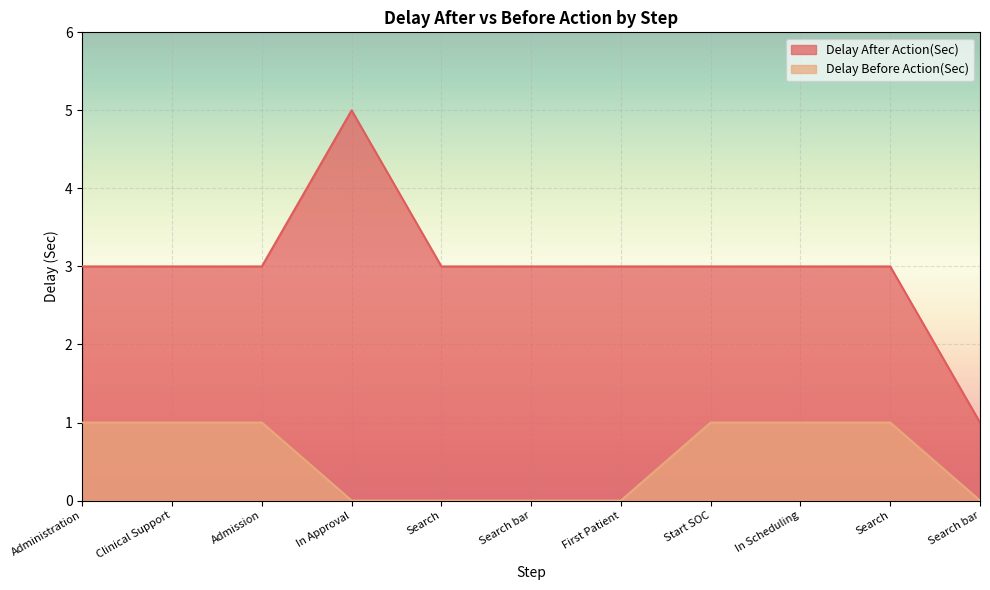

True or false: Delay After Action(Sec) has more than 1 interior local peaks.

False